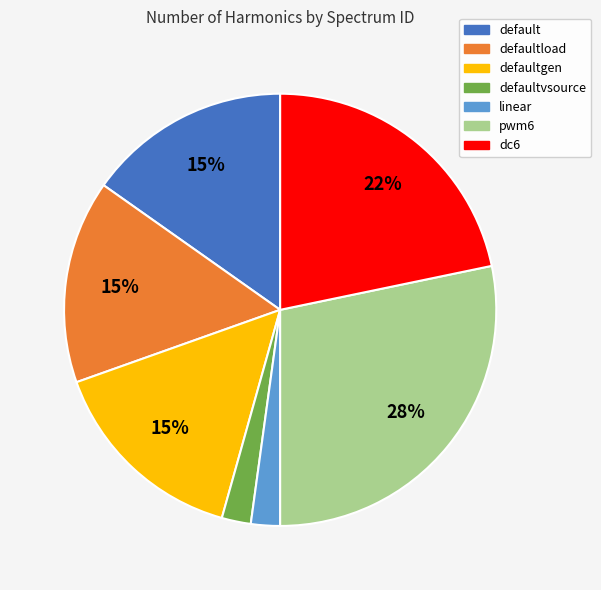

To the nearest percent, what portion does linear represent?

2%